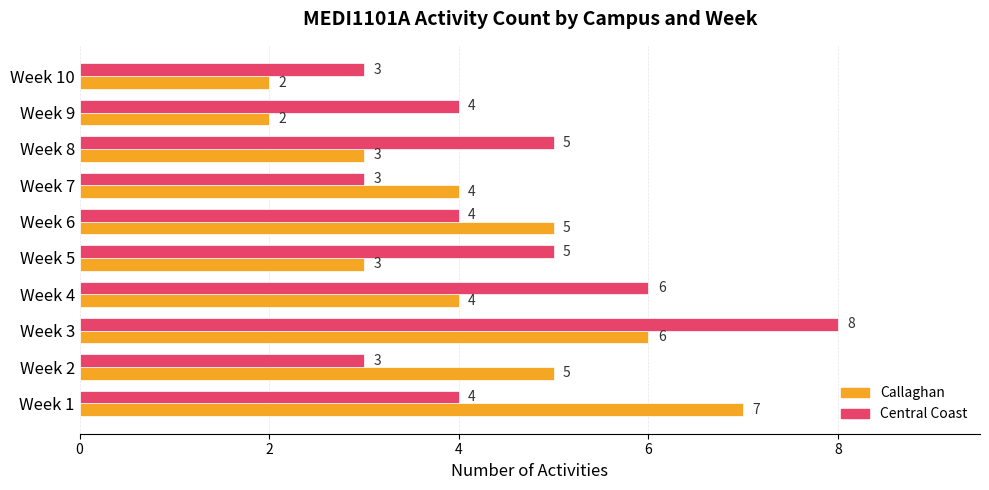

Is the value of Central Coast at Week 9 greater than the value of Callaghan at Week 1?

No